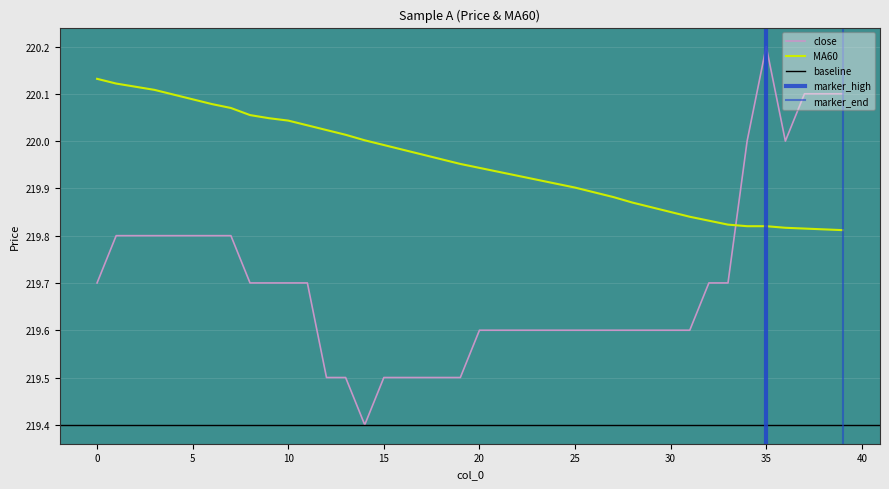

True or false: MA60 and close intersect in this chart.

True